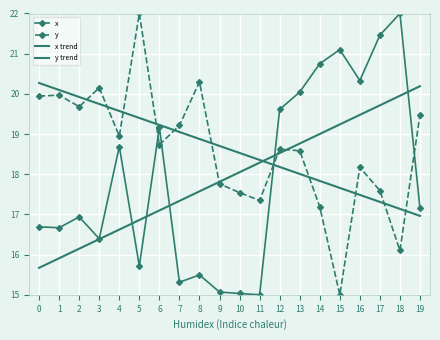

What value does the x series have at 9?

15.1